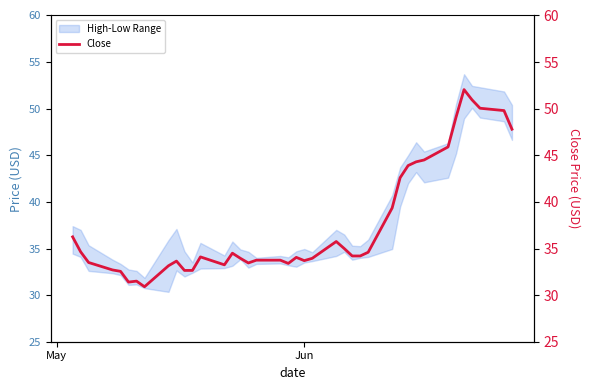

Does the chart display data point markers on the line(s)?

No